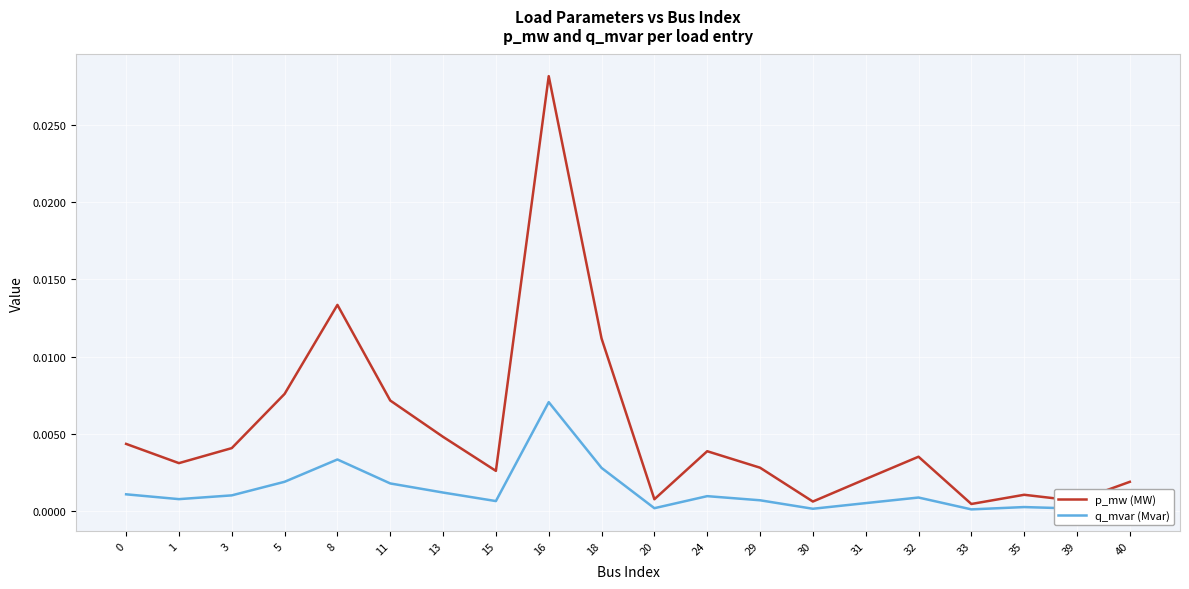

How many categories are shown in the chart?

20